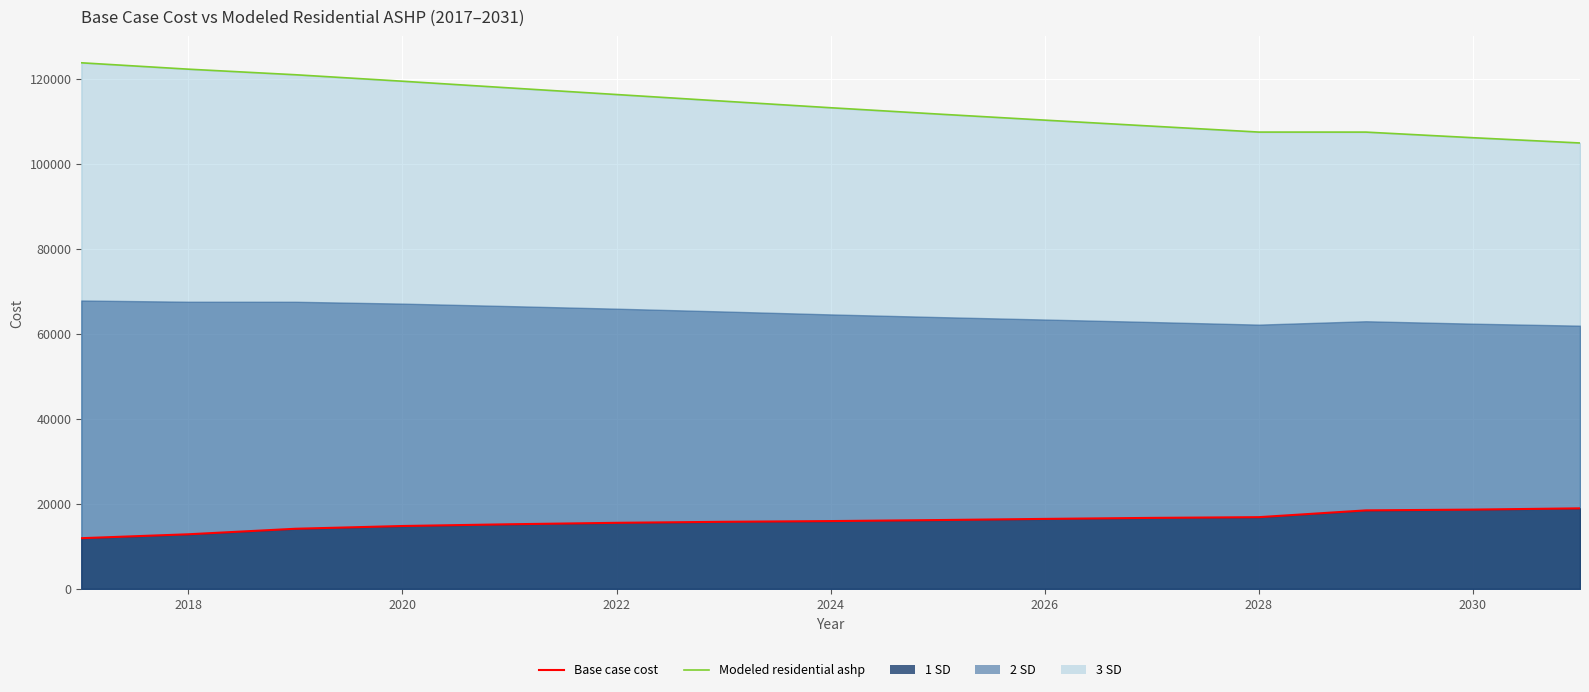

True or false: Modeled residential ashp (line) and Base case cost (line) cross at least once.

False